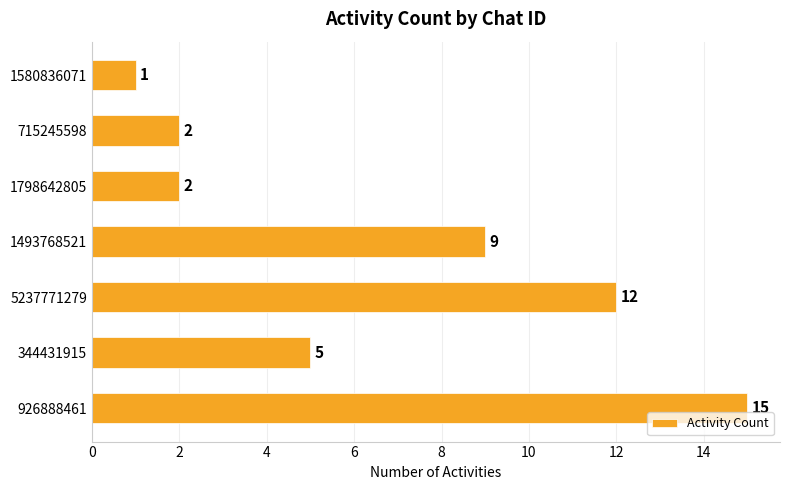

What is the change in value from 344431915 to 1580836071?

-4